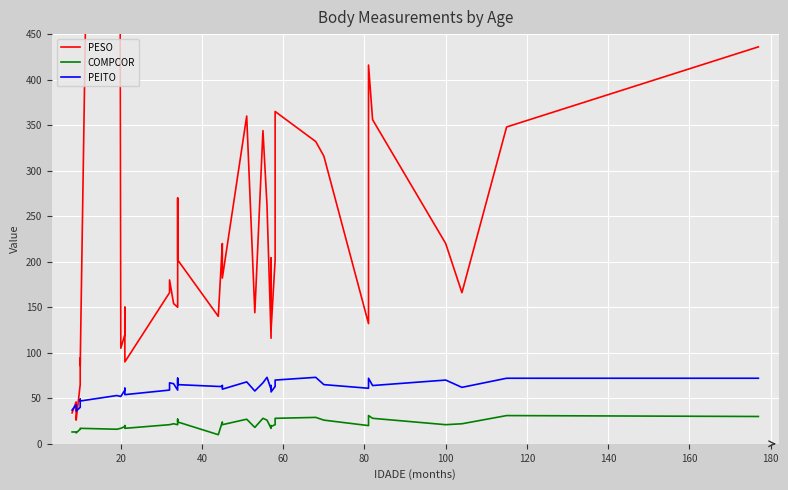

In COMPCOR, how many points are higher than both neighbors (excluding endpoints)?

9